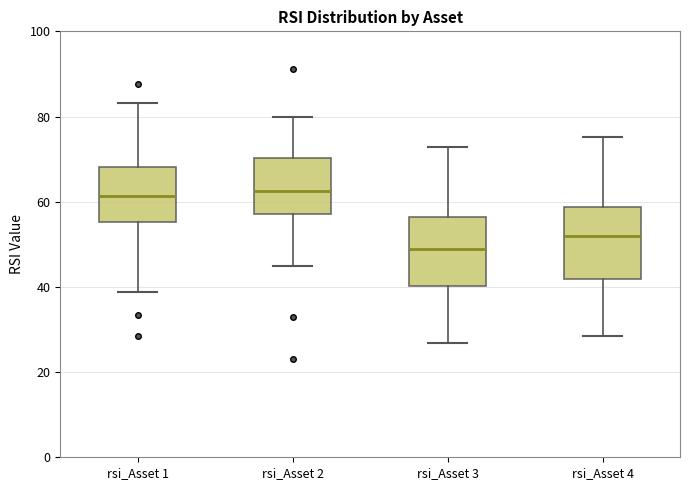

Where does the lower whisker of the box for rsi_Asset 3 end on the y-axis? The values are not printed on the chart, so give them approximately, as read against the axis.

26